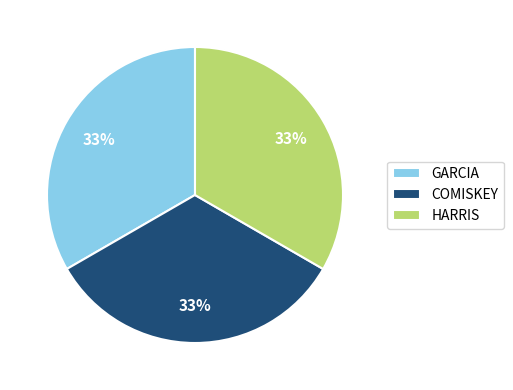

The COMISKEY slice represents 90% of the pie. True or false?

False